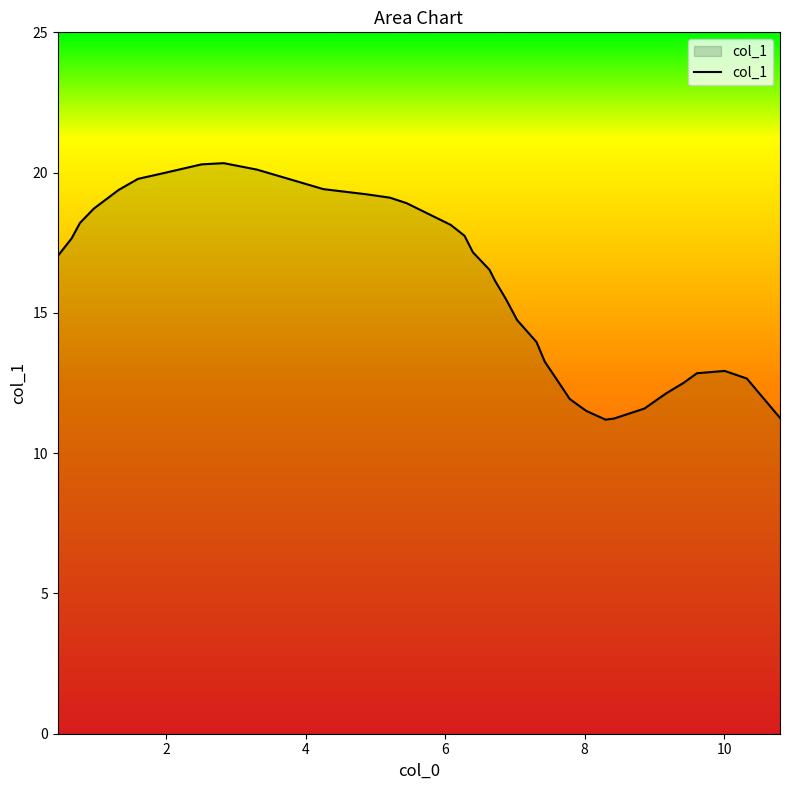

What is the smallest value displayed?

11.2